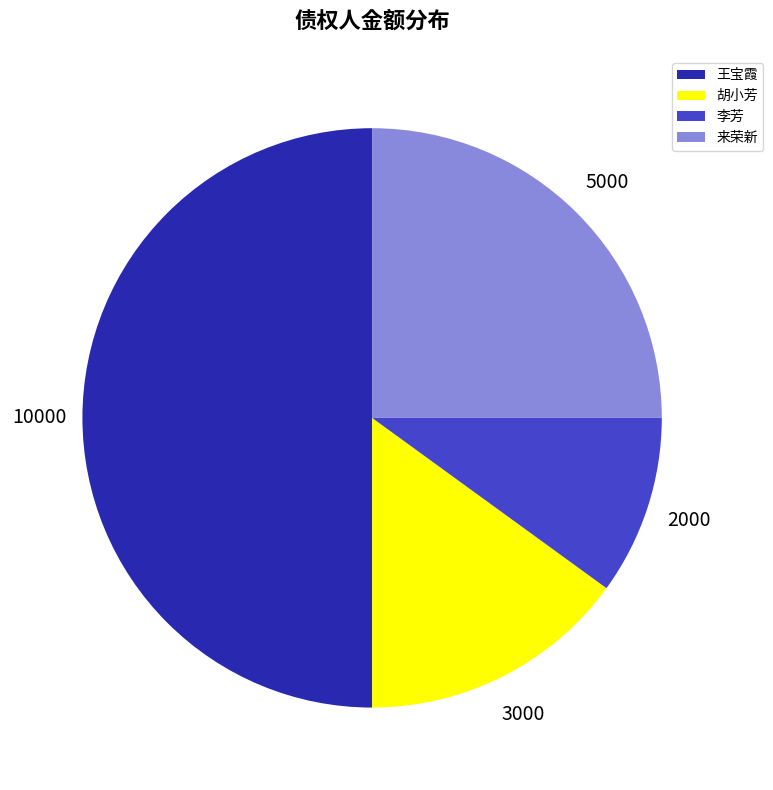

Between 来荣新 and 李芳, which is larger?

来荣新